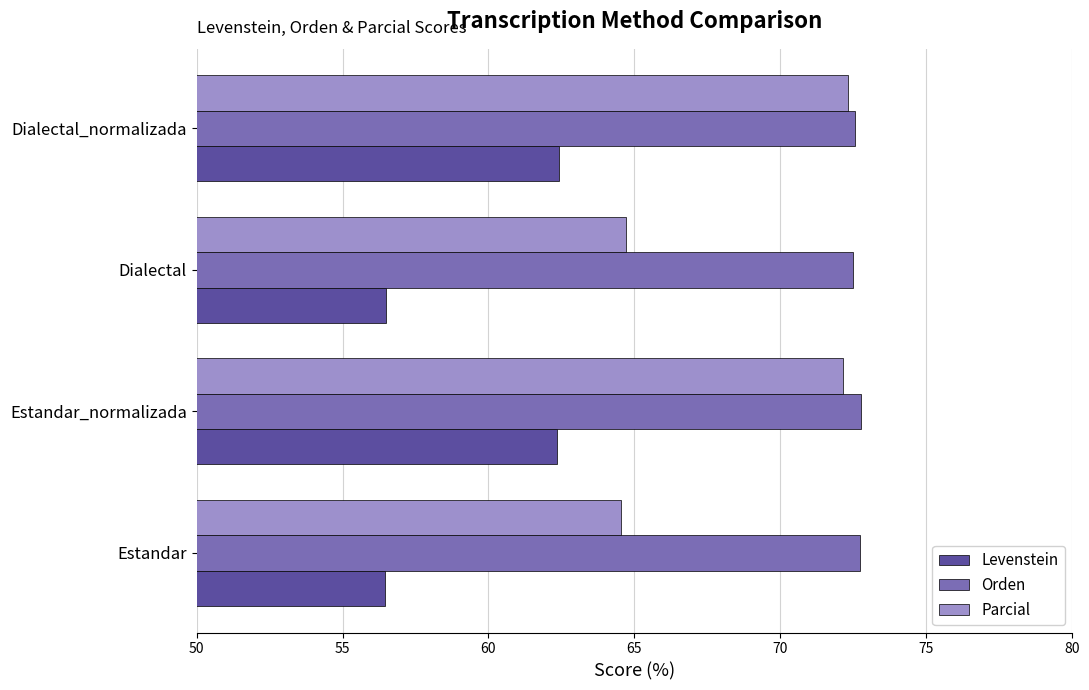

Which series has the largest range (max minus min)?

Parcial